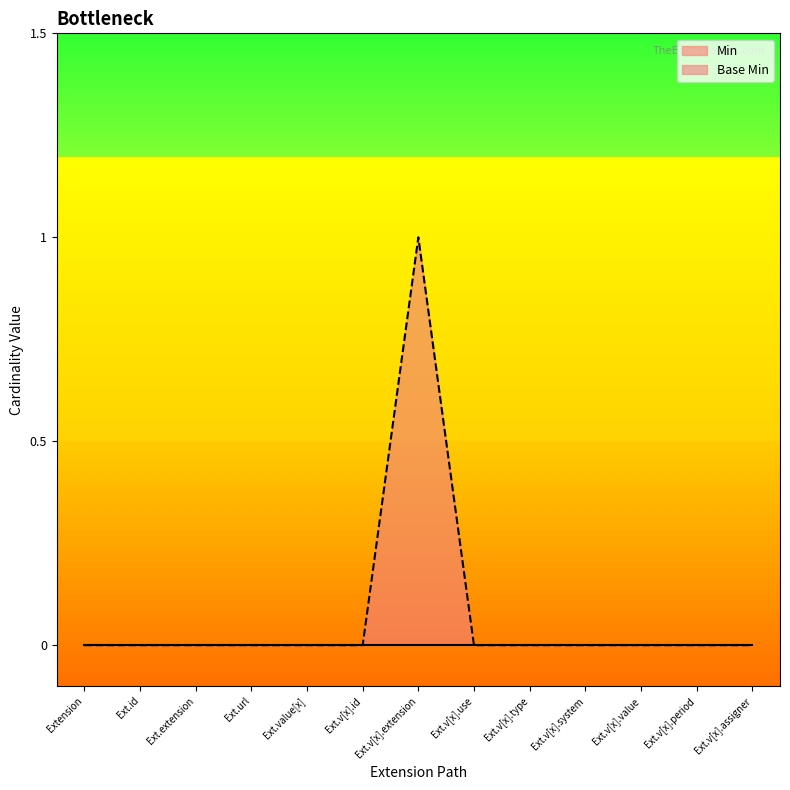

Count the number of categories in the chart.

13